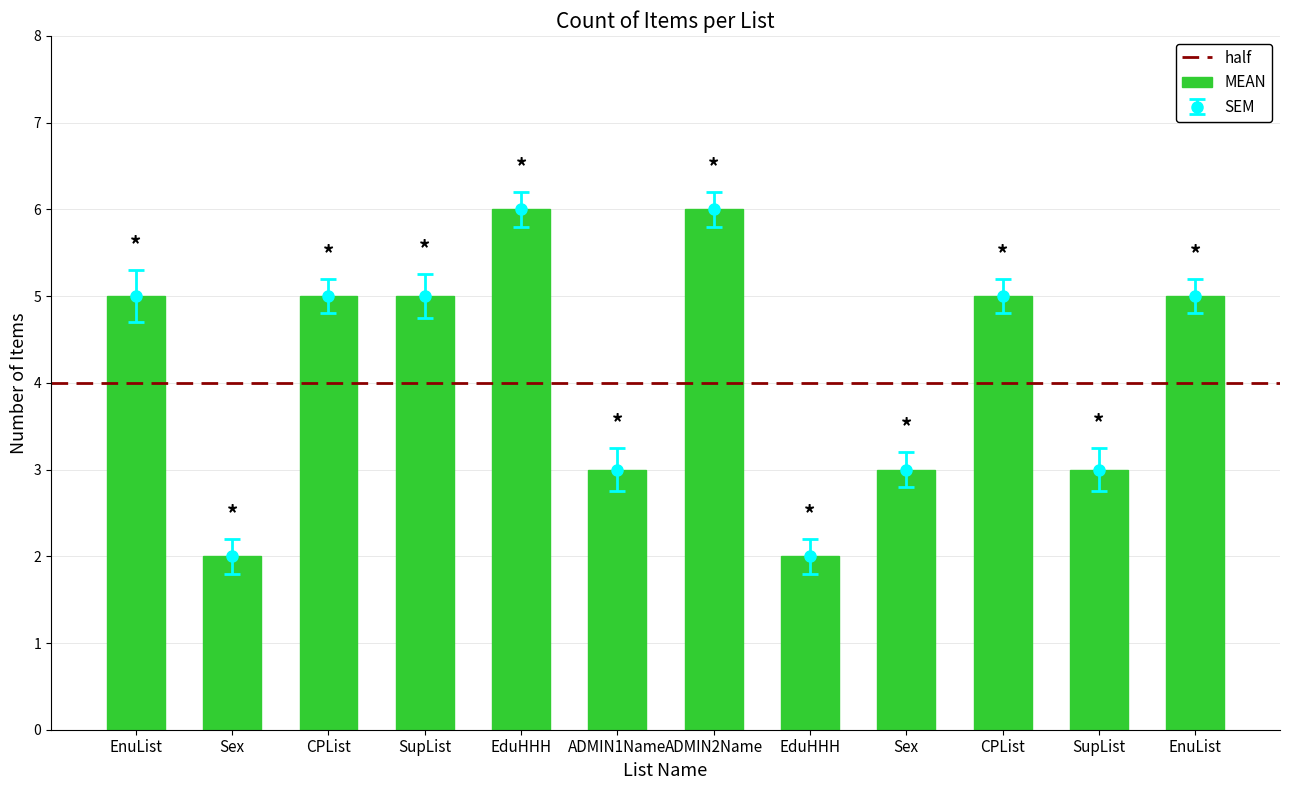

What is the difference between the maximum and second lowest values in the SEM series?

0.1